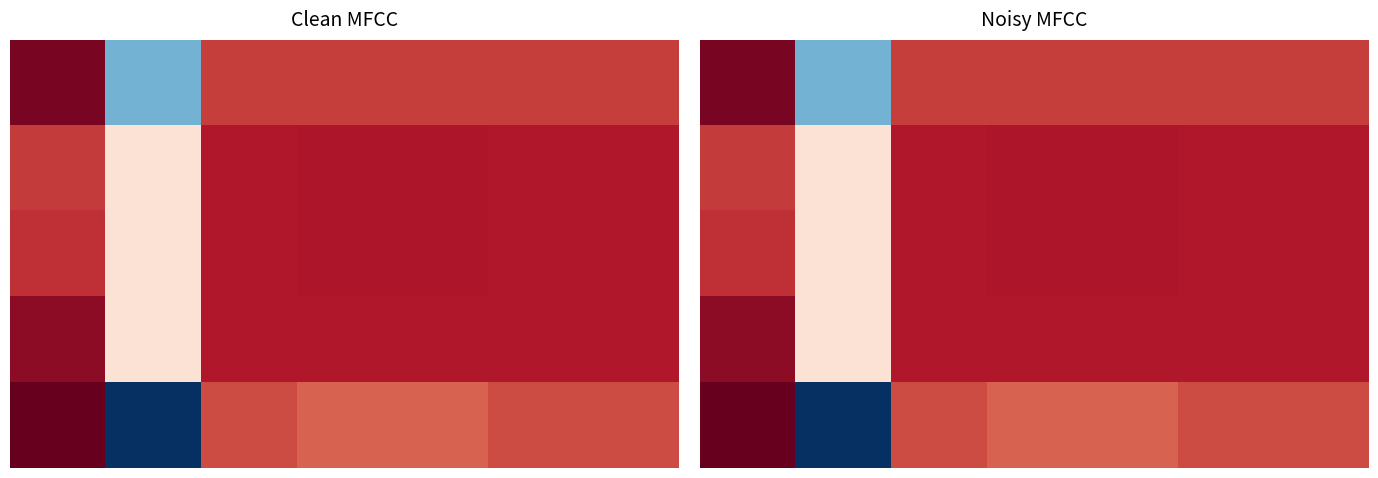

Between 6 and 1, which is larger?

6